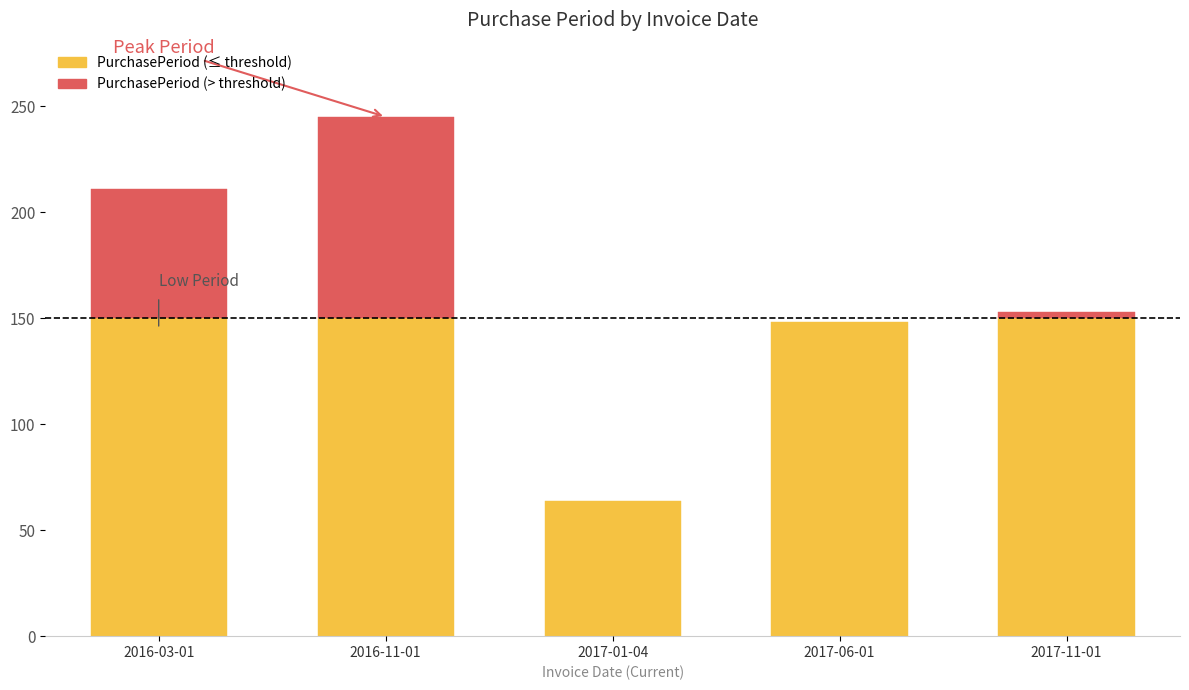

Which category has the highest value across all series?

2016-11-01